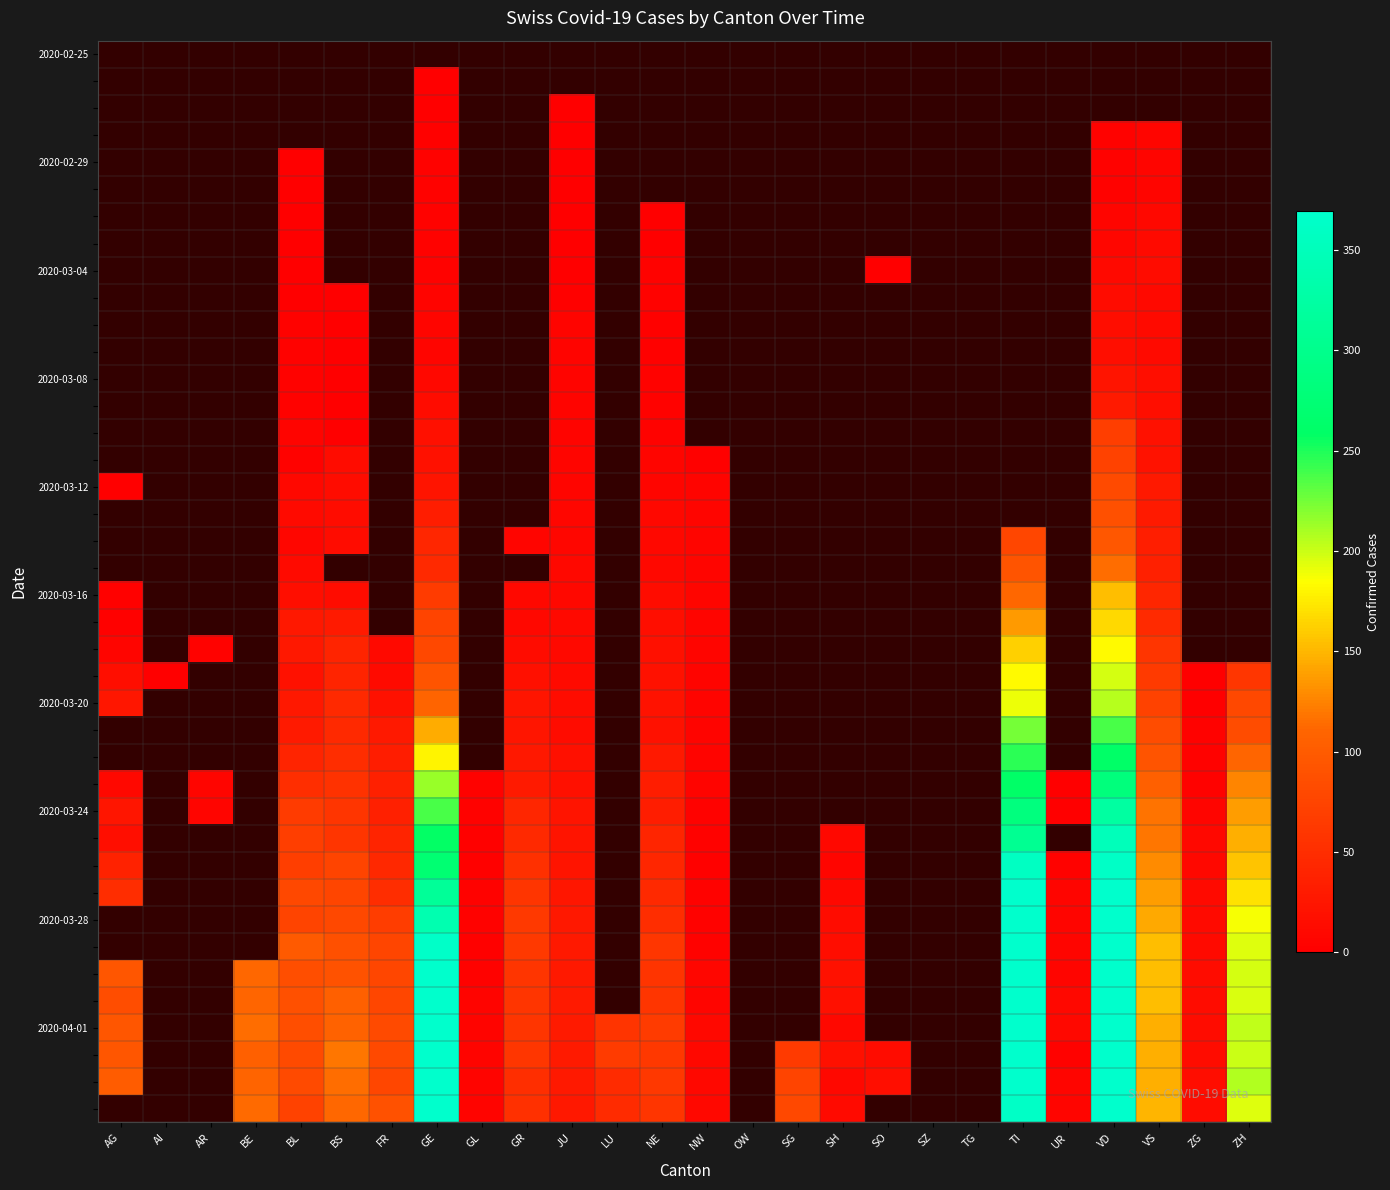

What is the maximum value shown in the chart?

424.0